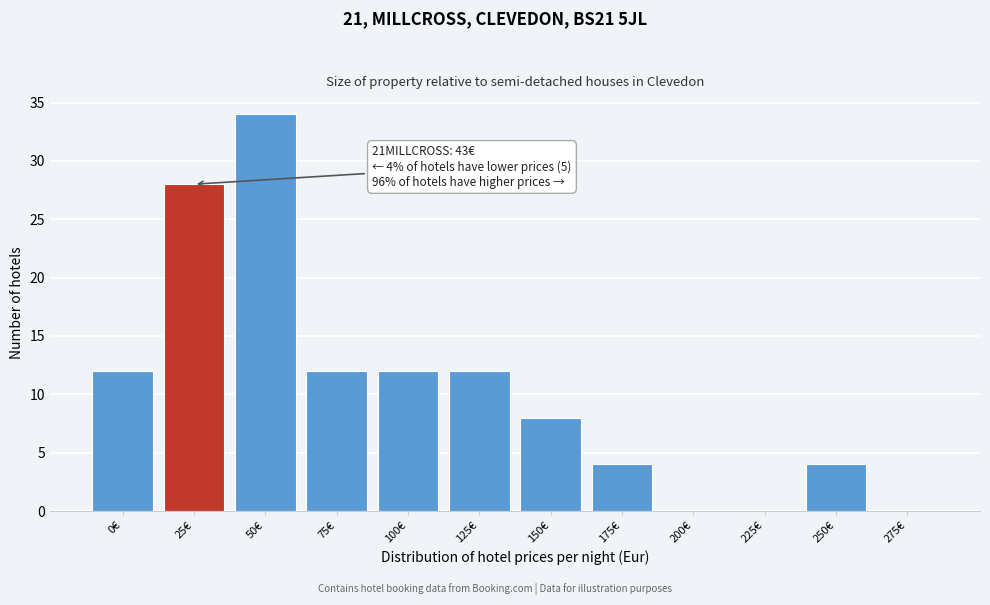

Reading left to right, transcribe all the data shown in this chart.

0€=12	25€=28	50€=34	75€=12	100€=12	125€=12	150€=8	175€=4	200€=0	225€=0	250€=4	275€=0